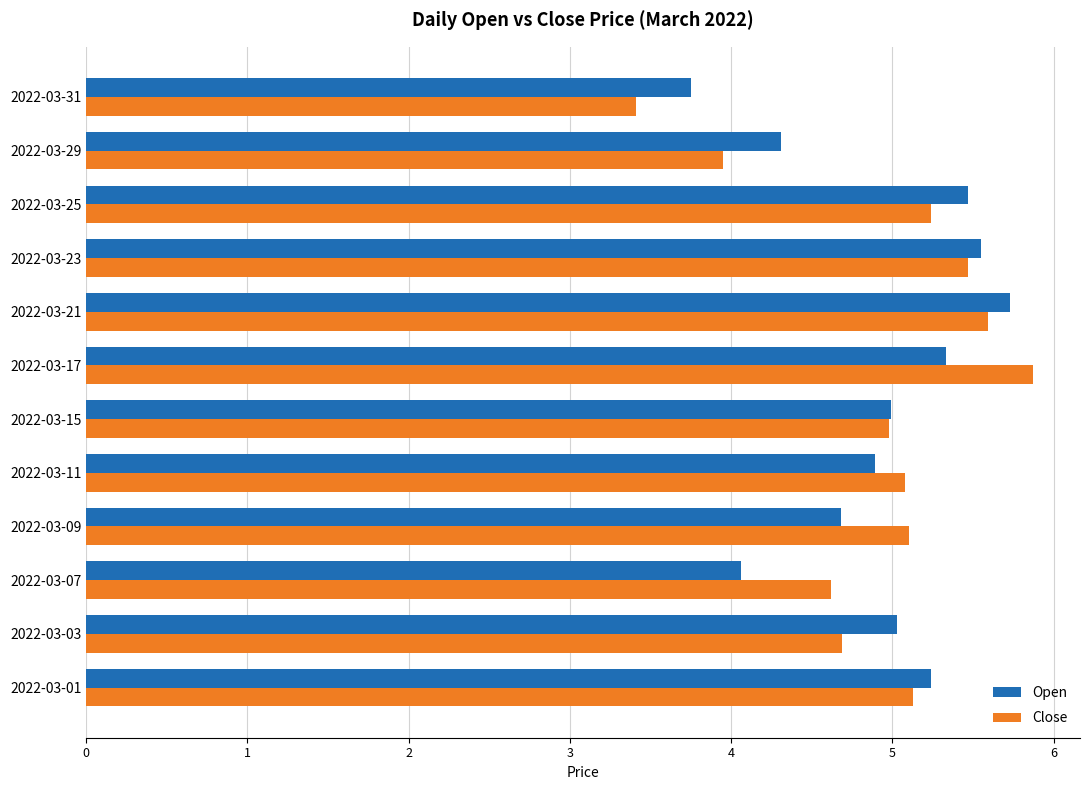

The value of Open at 2022-03-23 is 3.6. True or false?

False